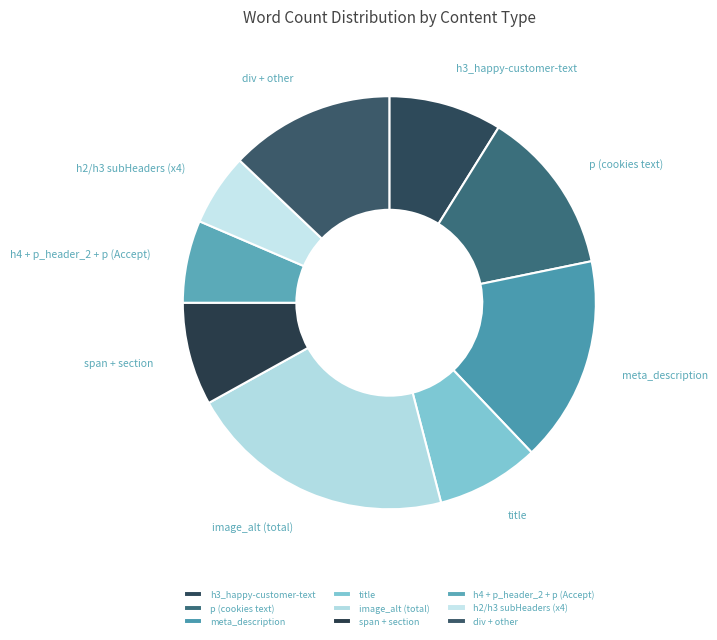

What is the ratio of the value at meta_description to the value at h3_happy-customer-text?

1.8